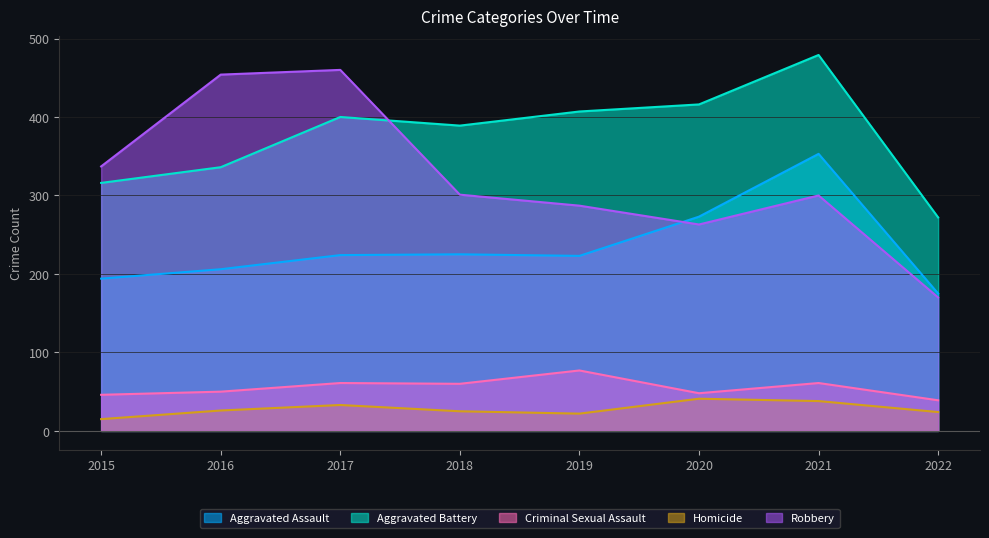

Reading left to right, list all the values displayed in this chart.

Aggravated Assault: 194	206	224	225	223	273	353	175
Aggravated Battery: 316	336	400	389	407	416	479	272
Criminal Sexual Assault: 46	50	61	60	77	48	61	39
Homicide: 15	26	33	25	22	41	38	24
Robbery: 337	454	460	301	287	263	300	170